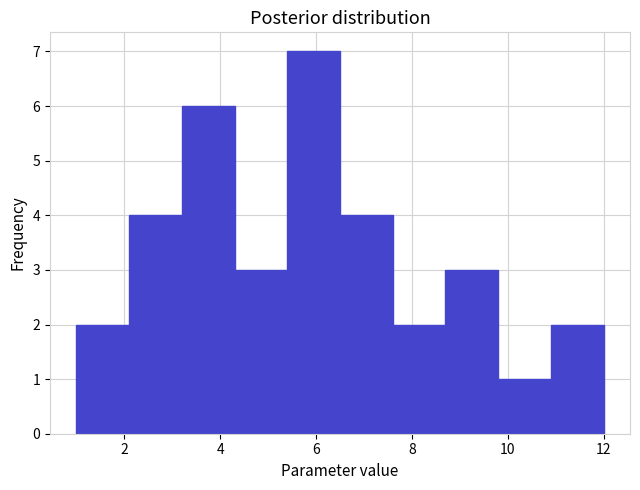

Reading left to right, transcribe this chart: for each bar, give the range it covers on the x-axis and its height. Neither the bar edges nor the heights are printed on the chart, so give them approximately, as read against the axes.

1.0 to 2.1: 2
2.1 to 3.2: 4
3.2 to 4.3: 6
4.3 to 5.4: 3
5.4 to 6.5: 7
6.5 to 7.6: 4
7.6 to 8.7: 2
8.7 to 9.8: 3
9.8 to 10.9: 1
10.9 to 12.0: 2